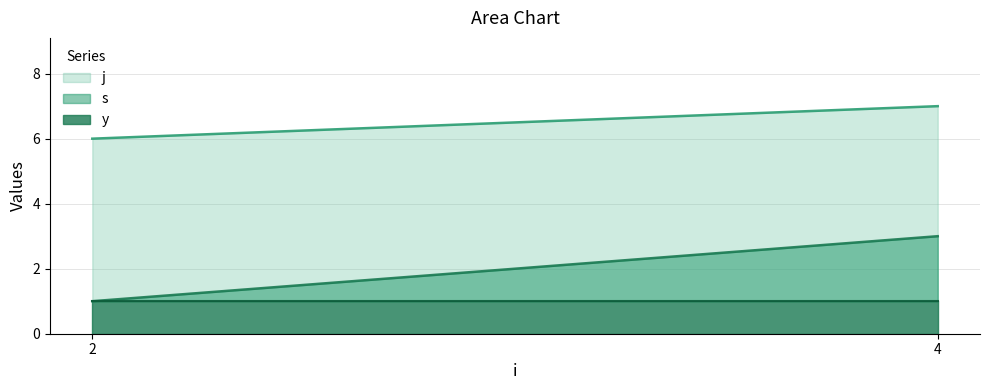

True or false: y has a value of 1 at 4.

True